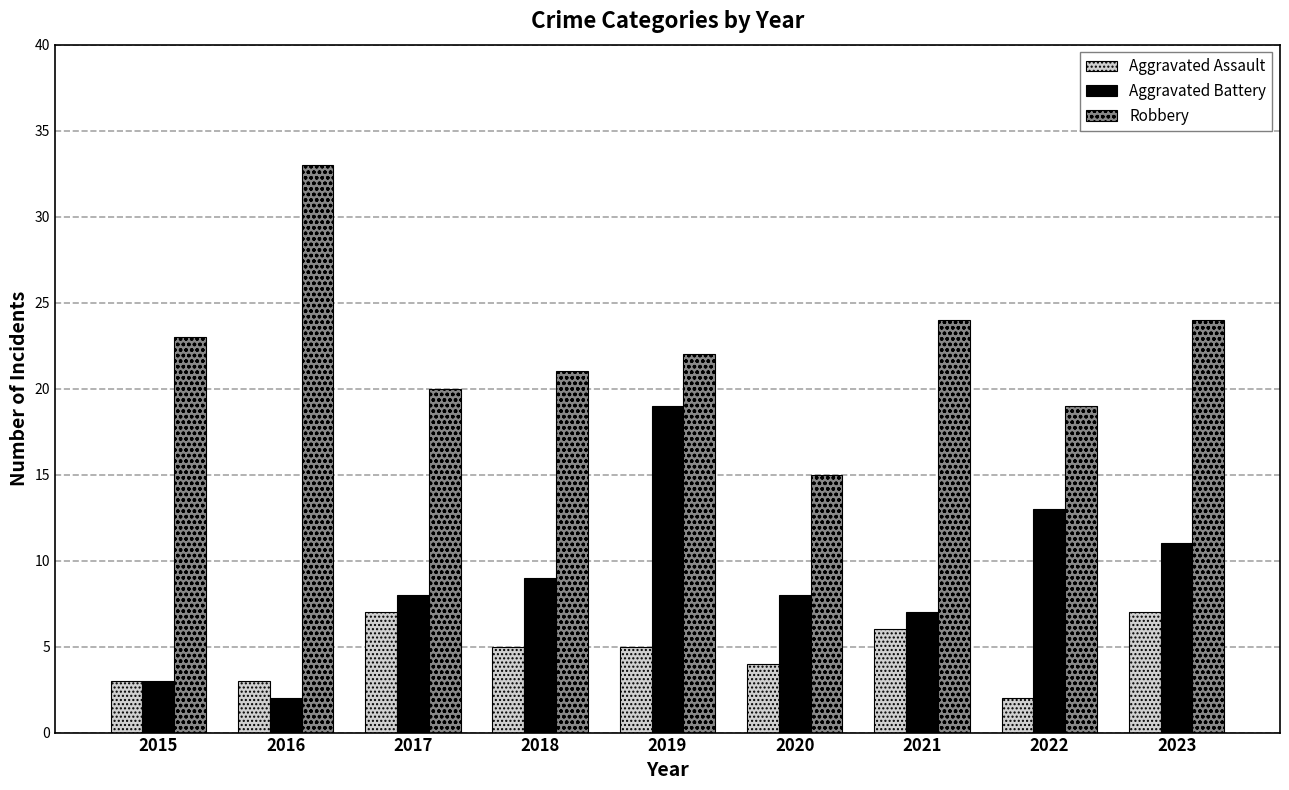

Rank the series at 2019 from lowest to highest value.

Aggravated Assault, Aggravated Battery, Robbery